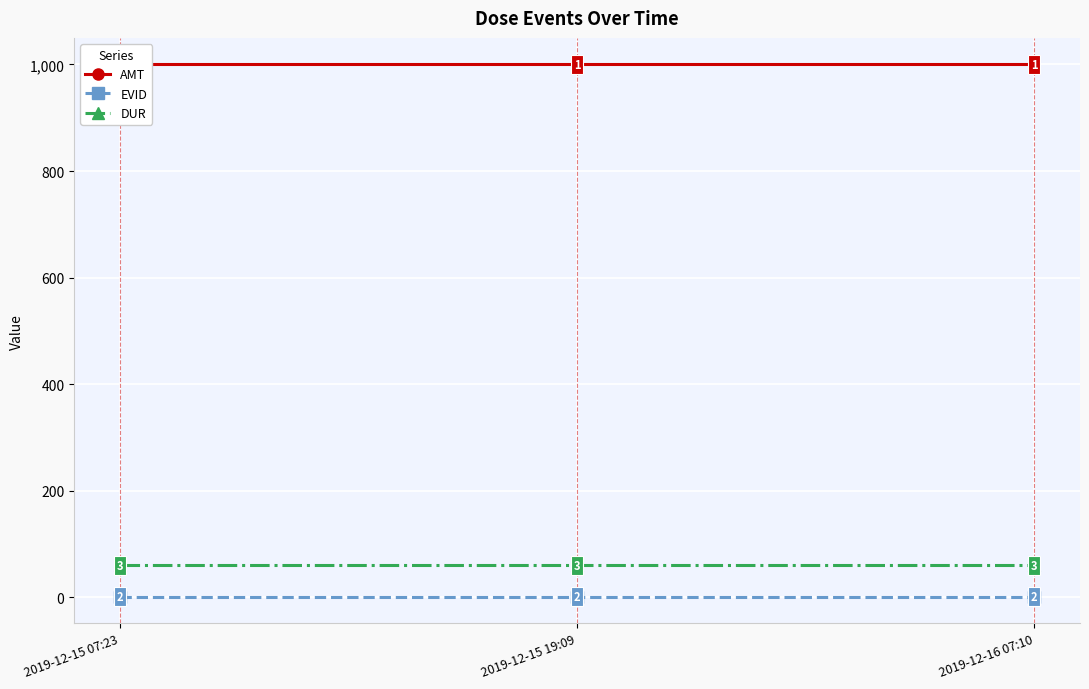

What is the spread (max minus min) of values at 2019-12-15 19:09?

999